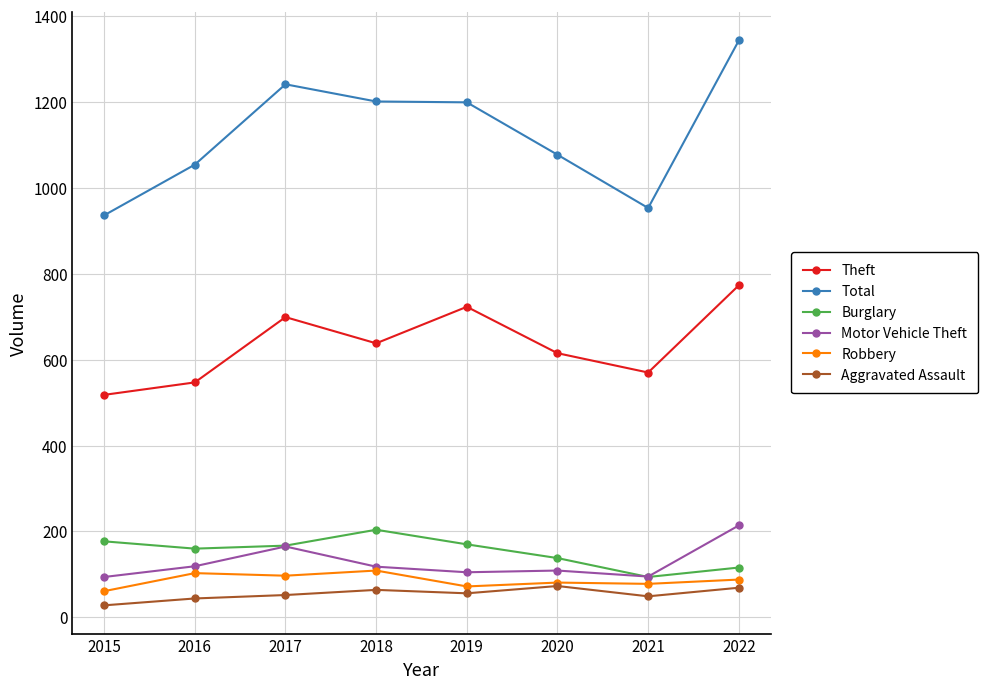

The Theft series shows 518 at 2015. True or false?

True